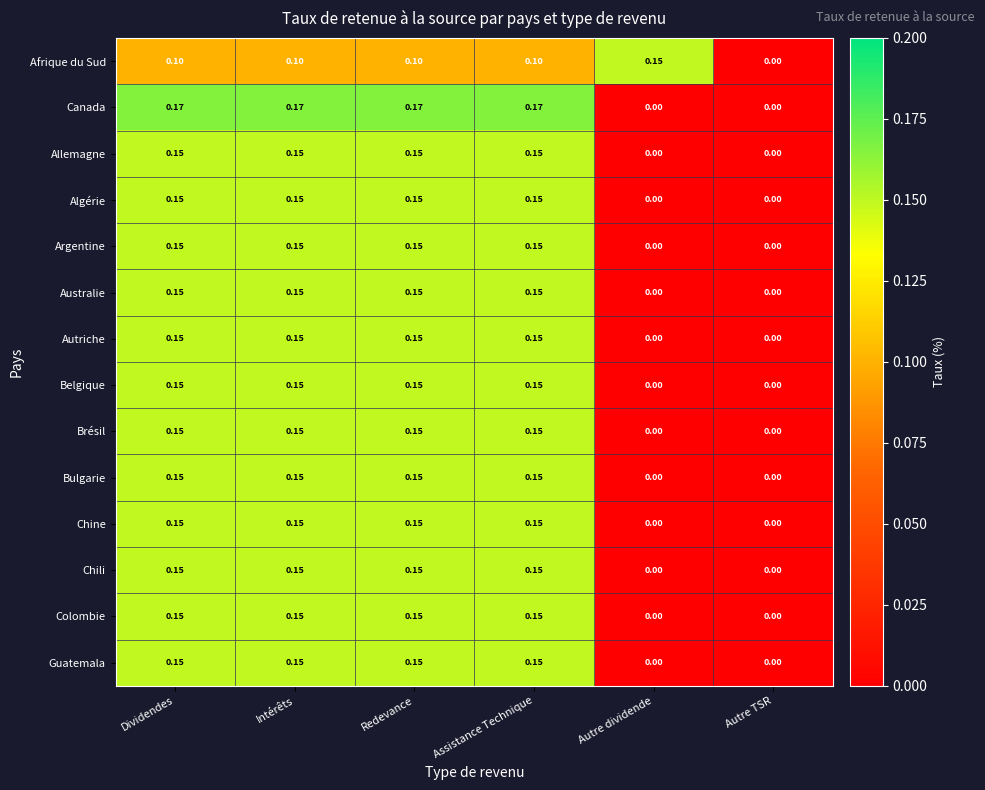

Which series has the largest total across all categories?

Canada